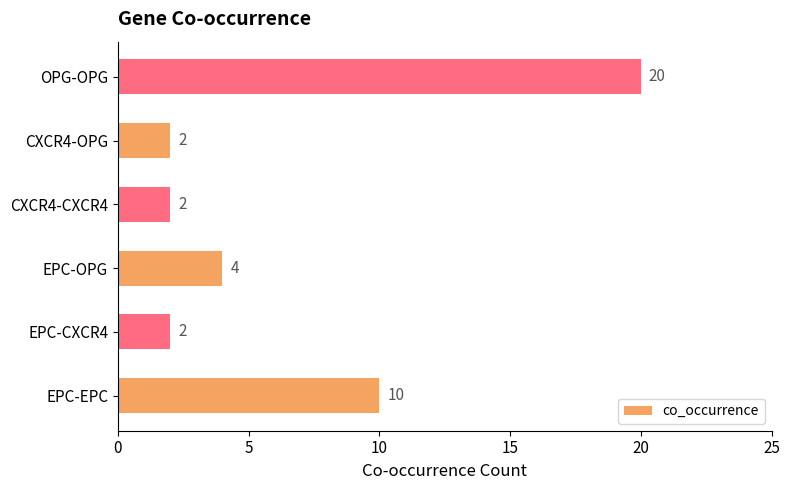

Reading bottom to top, transcribe all the data shown in this chart.

10	2	4	2	2	20